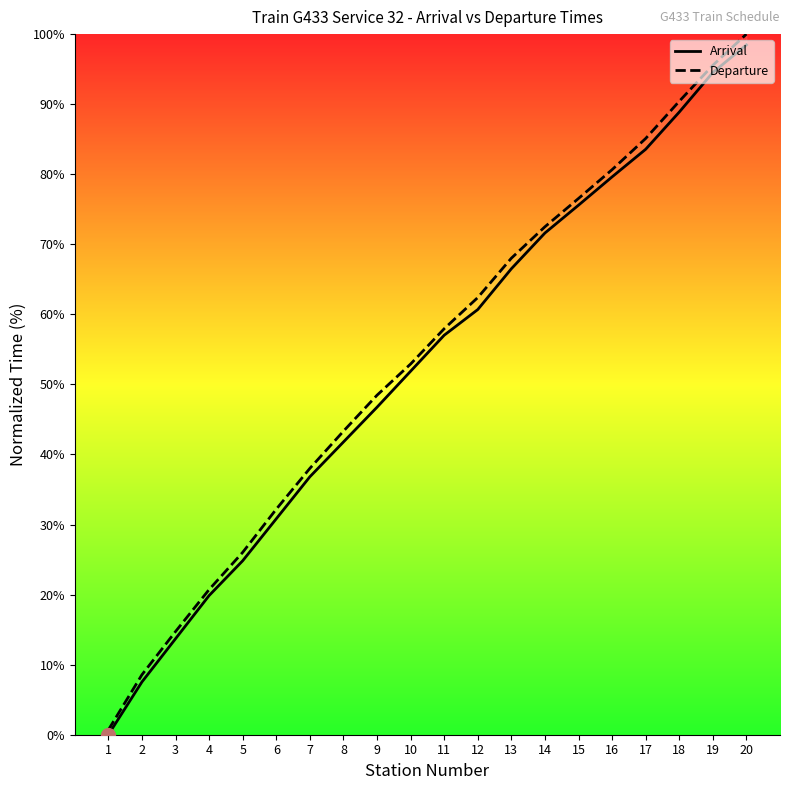

What is the difference between the Departure values at 11 and 15?

18.6